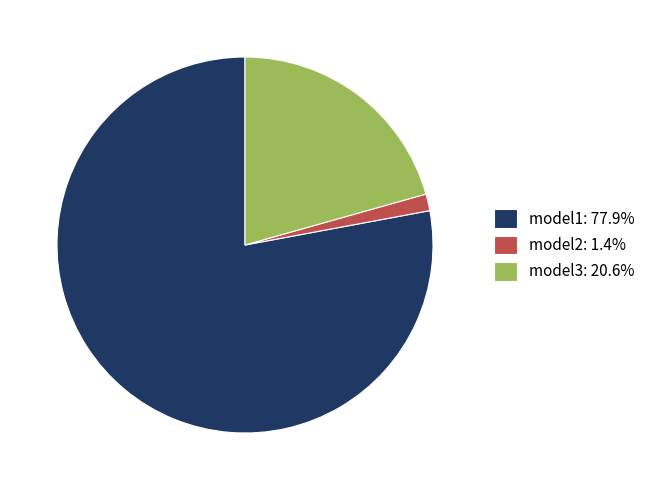

What is the ratio of the value at model3: 20.6% to the value at model1: 77.9%?

0.3